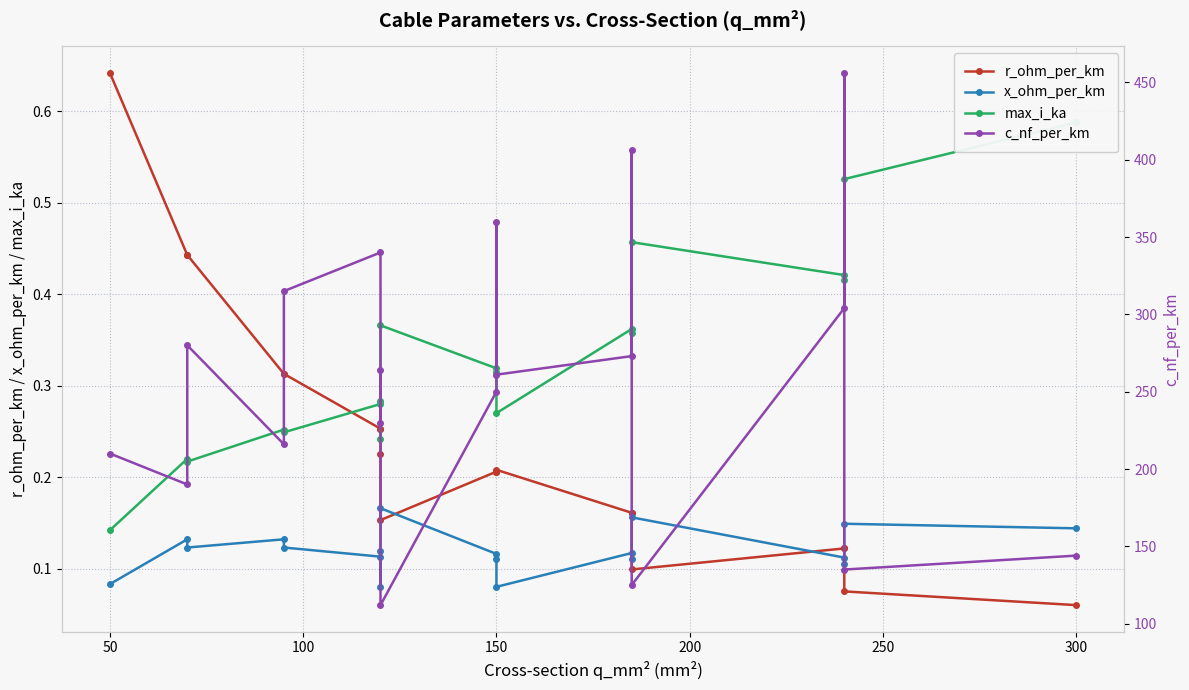

Which series changed the most between 150 and 11?

c_nf_per_km